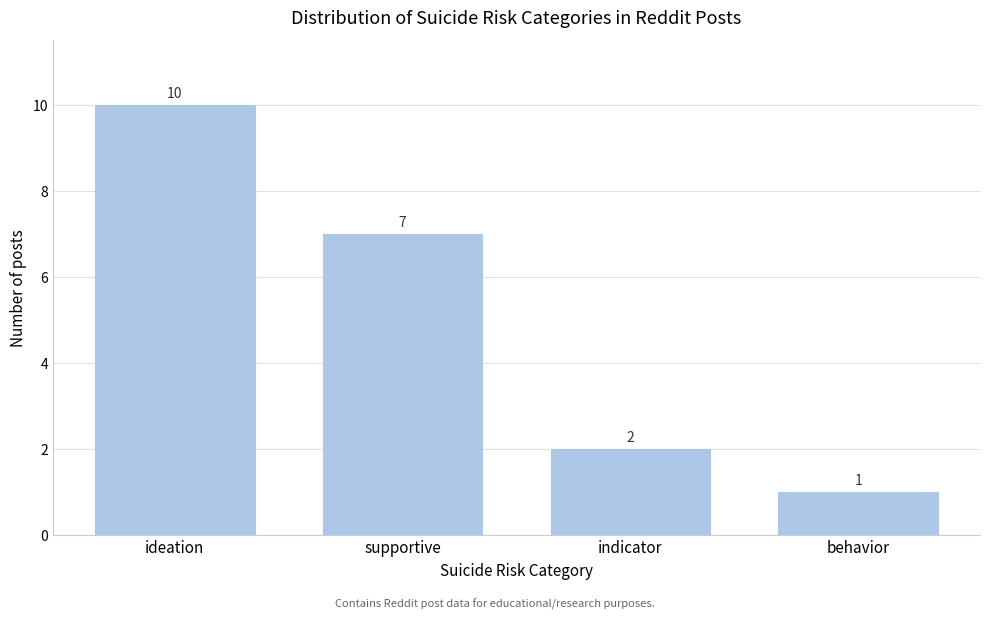

Reading left to right, list all the values displayed in this chart.

10	7	2	1